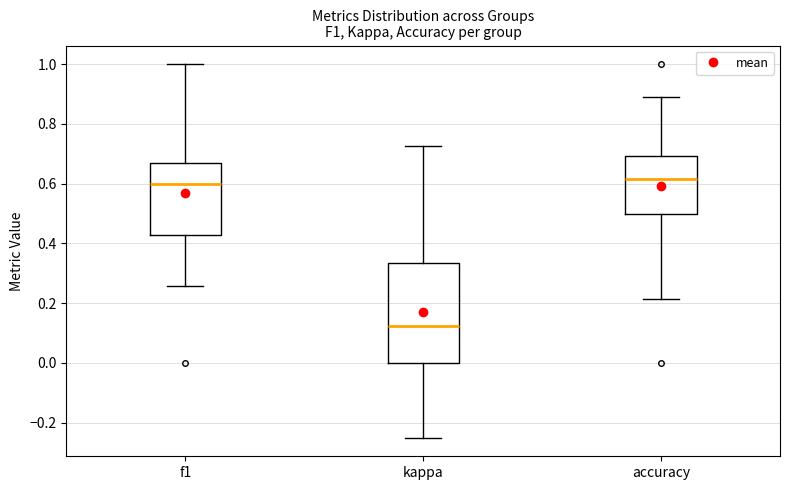

Reading left to right, transcribe this box plot: for each box, give where its median line is, the range the box spans, and where its two whiskers end, as read against the y-axis. The values are not printed on the chart, so give them approximately, as read against the axis.

f1: median 0.60, box 0.42 to 0.66, whiskers 0.26 to 1.00
kappa: median 0.12, box 0.00 to 0.34, whiskers -0.24 to 0.72
accuracy: median 0.62, box 0.50 to 0.70, whiskers 0.22 to 0.88